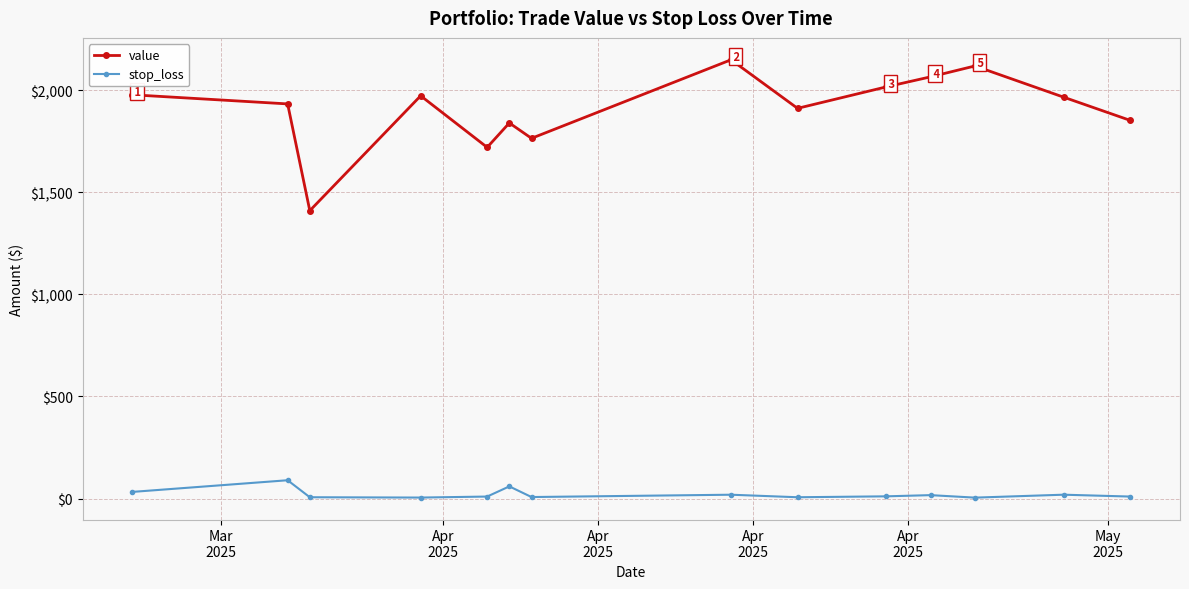

What is the highest value of the stop_loss series?

89.7